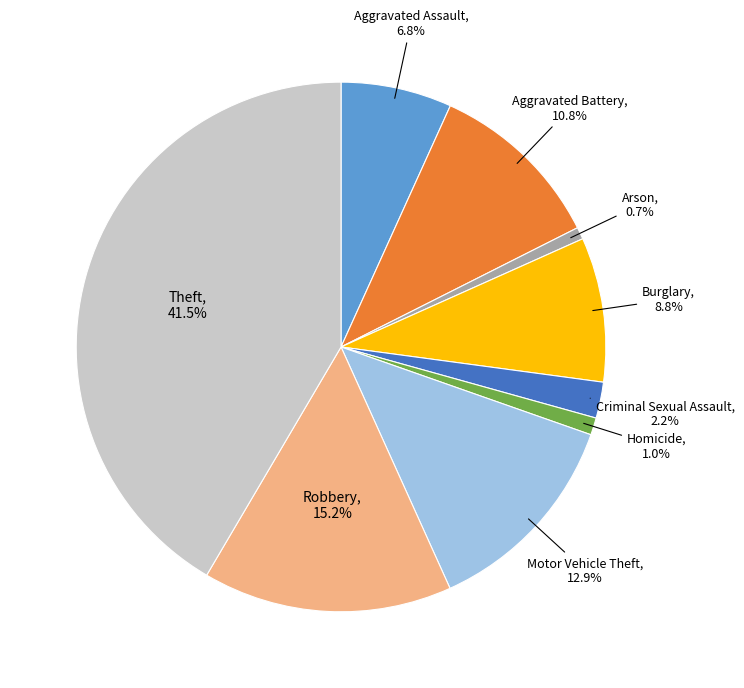

What is the ratio of the value at Aggravated Battery to the value at Motor Vehicle Theft?

0.8